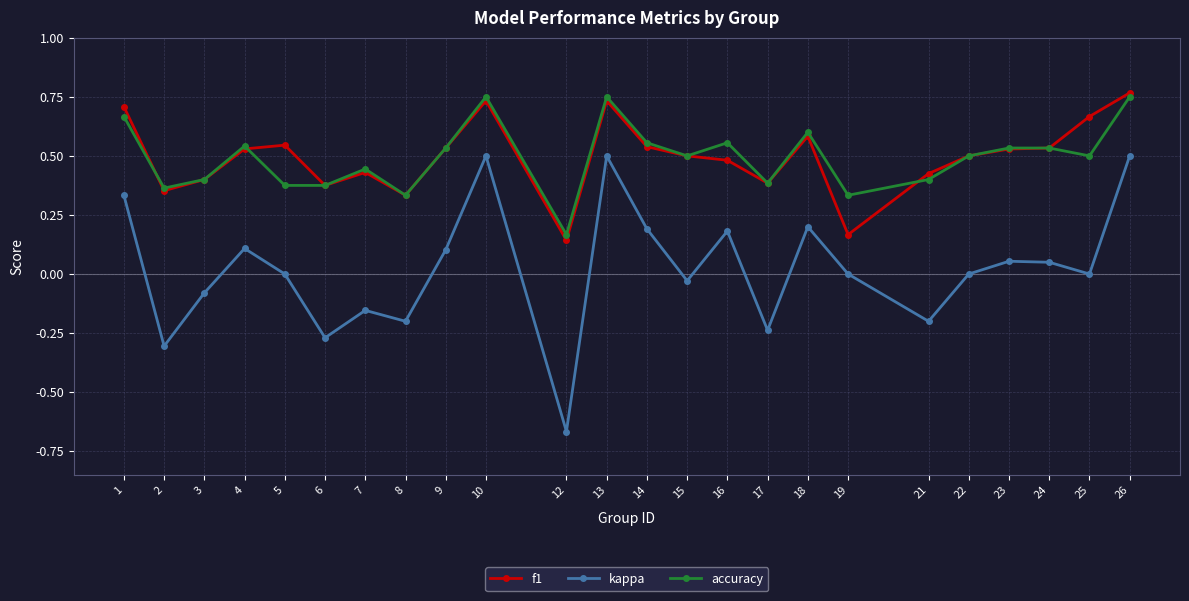

The value of f1 at 6 is 0.4. True or false?

True